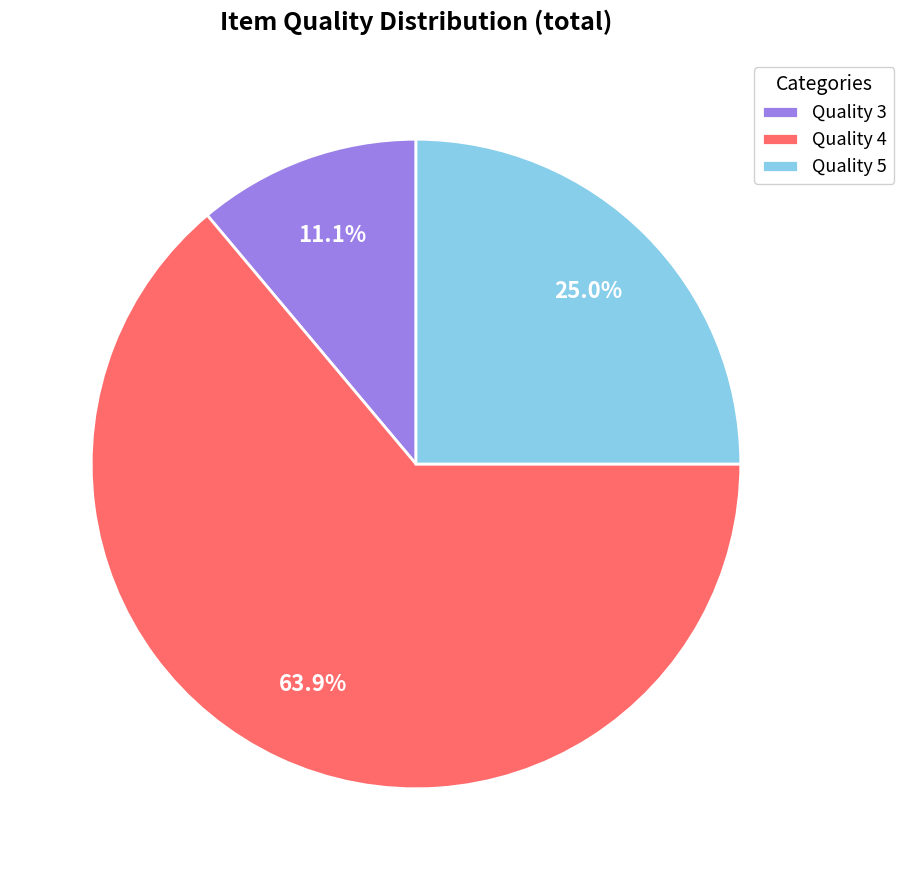

What is the largest slice in the pie chart?

Quality 4